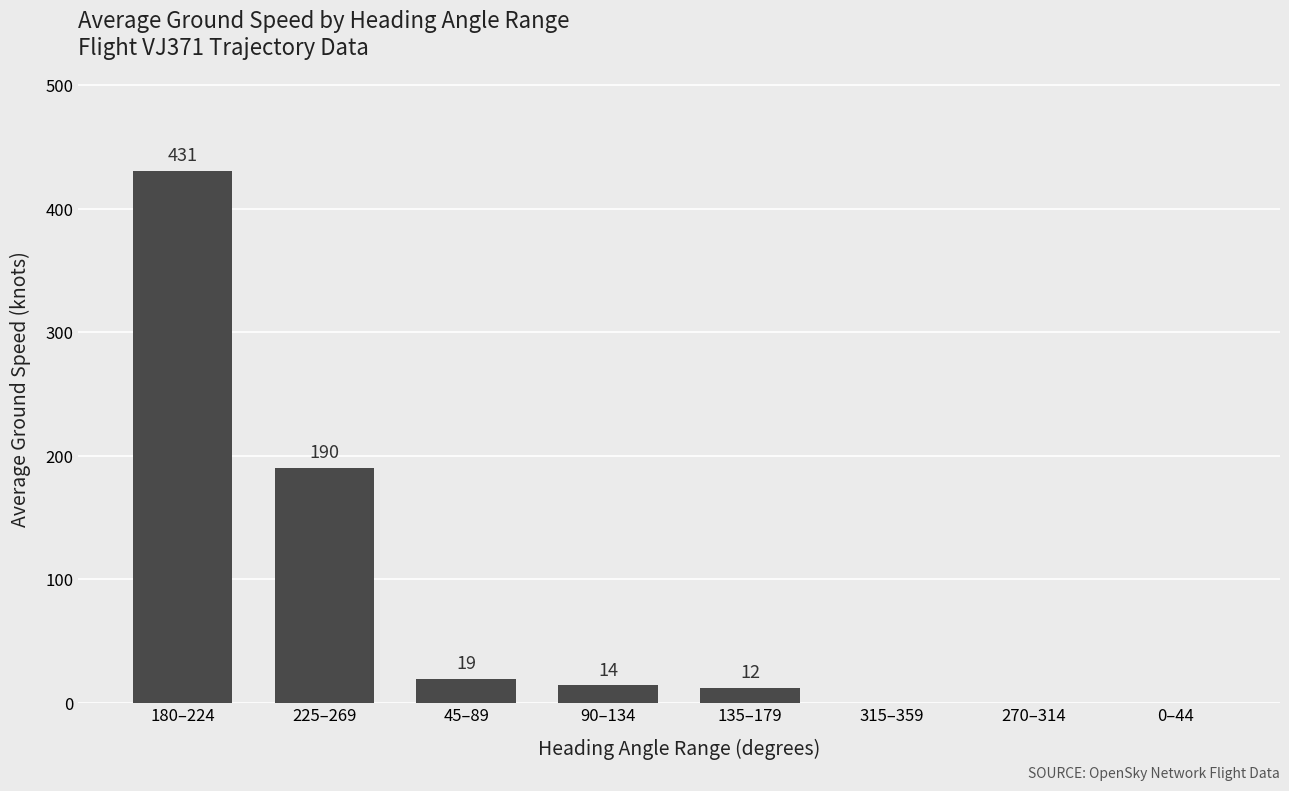

Which has a higher value, 90–134 or 0–44?

90–134